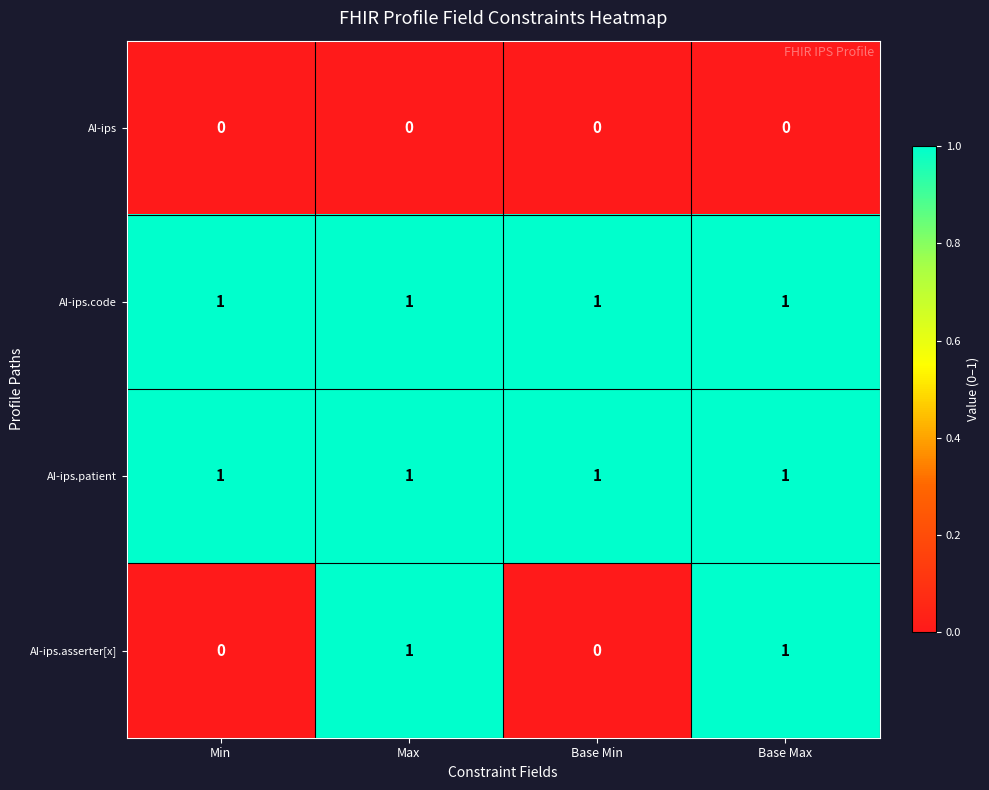

Reading left to right, list all the values displayed in this chart.

AI-ips: 0	0	0	0
AI-ips.code: 1	1	1	1
AI-ips.patient: 1	1	1	1
AI-ips.asserter[x]: 0	1	0	1